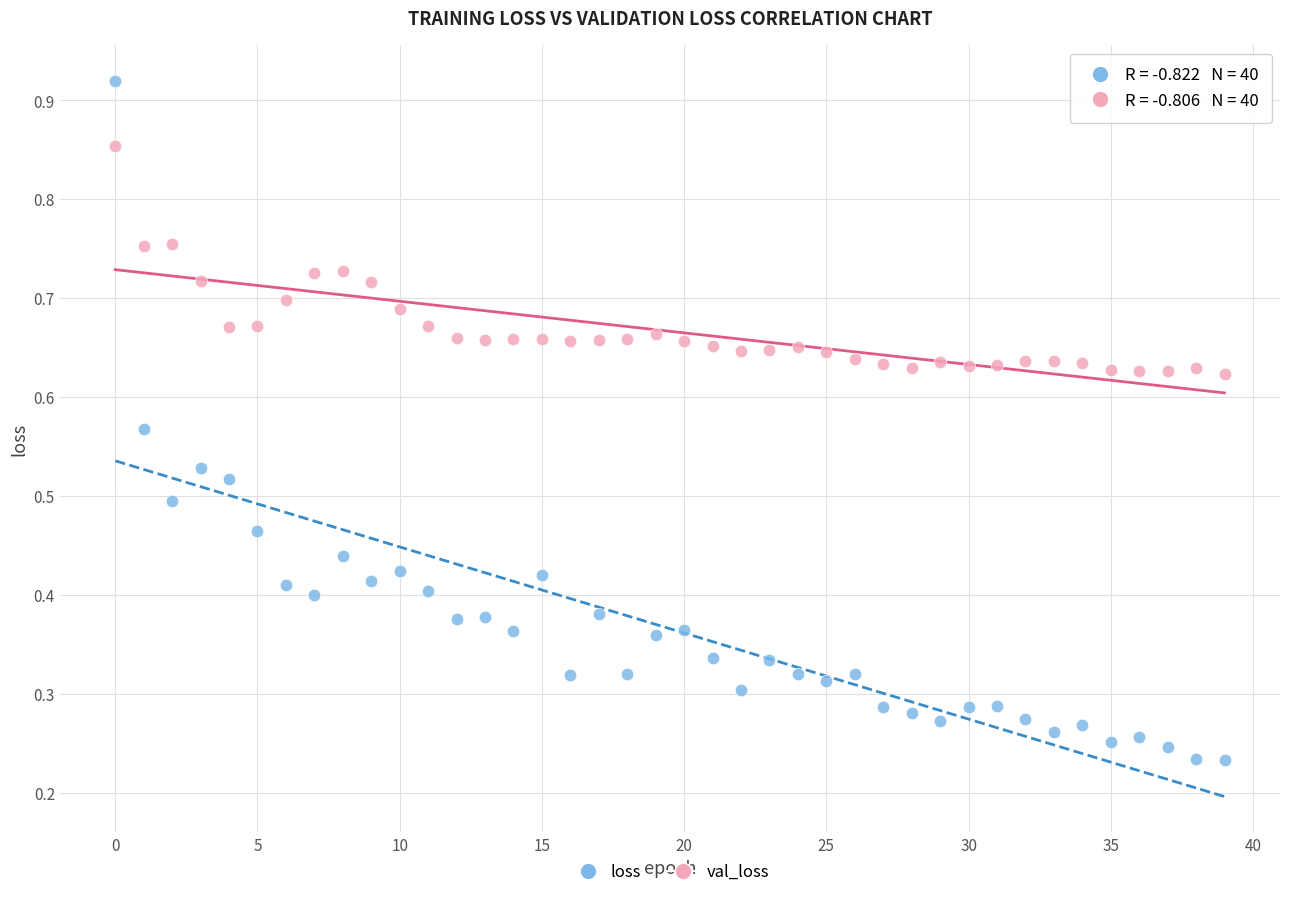

Which series contains the lowest Y value?

loss